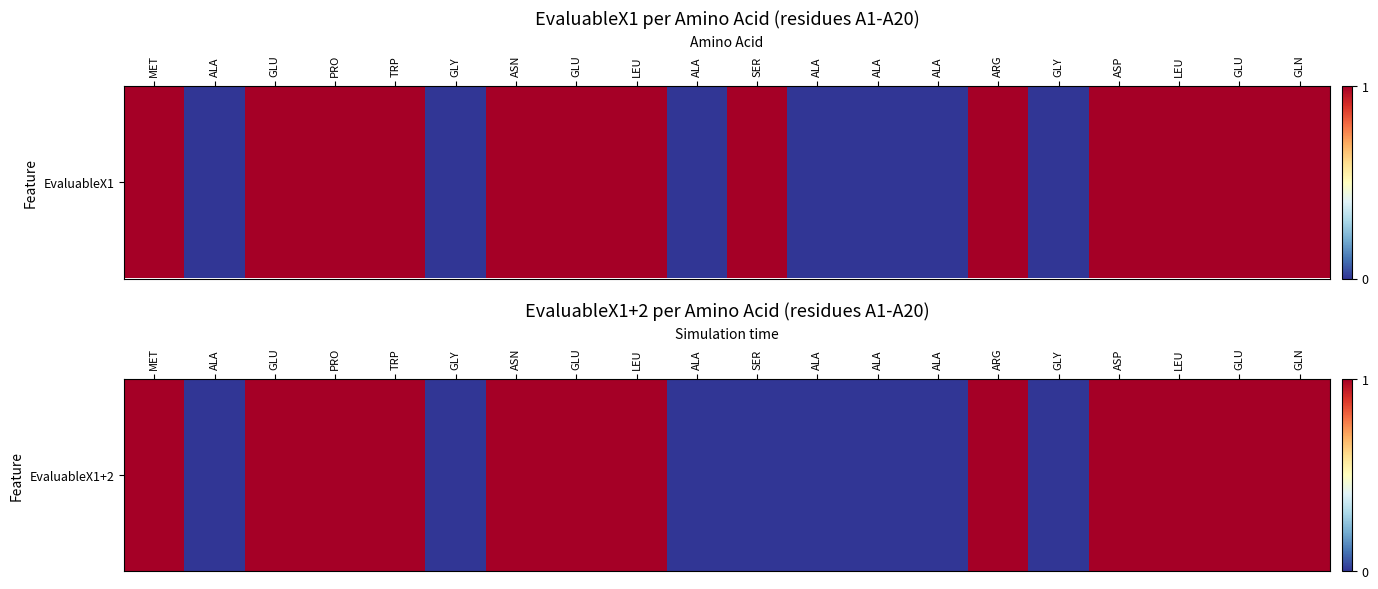

What is the average value?

1